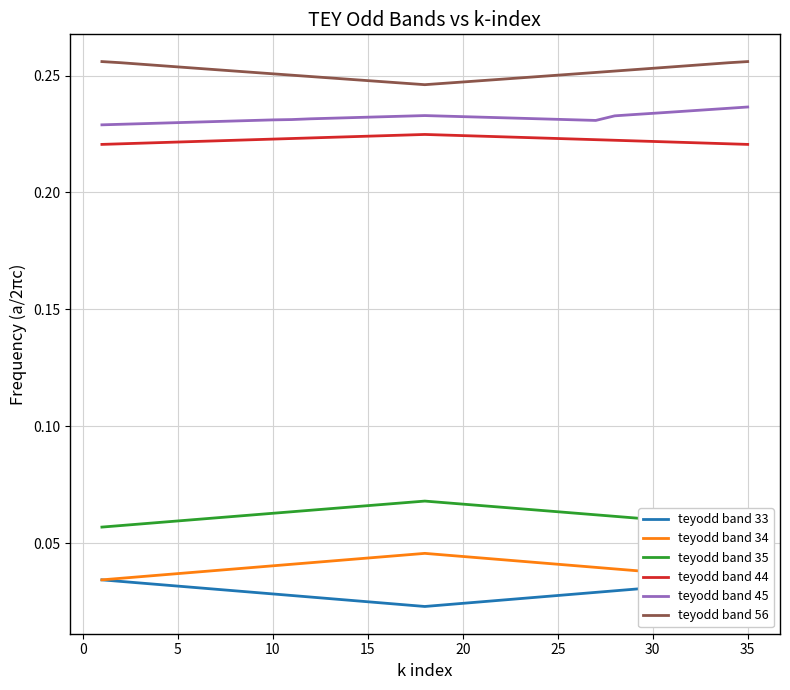

What are all the series names shown in the legend?

teyodd band 33, teyodd band 34, teyodd band 35, teyodd band 44, teyodd band 45, teyodd band 56